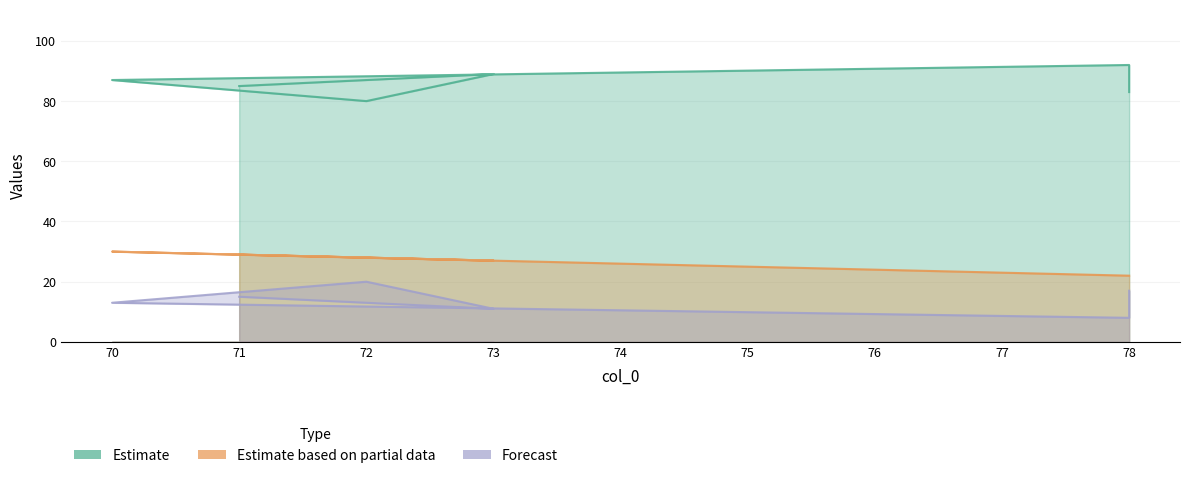

Where is col_1 nearest to the value 26?

73